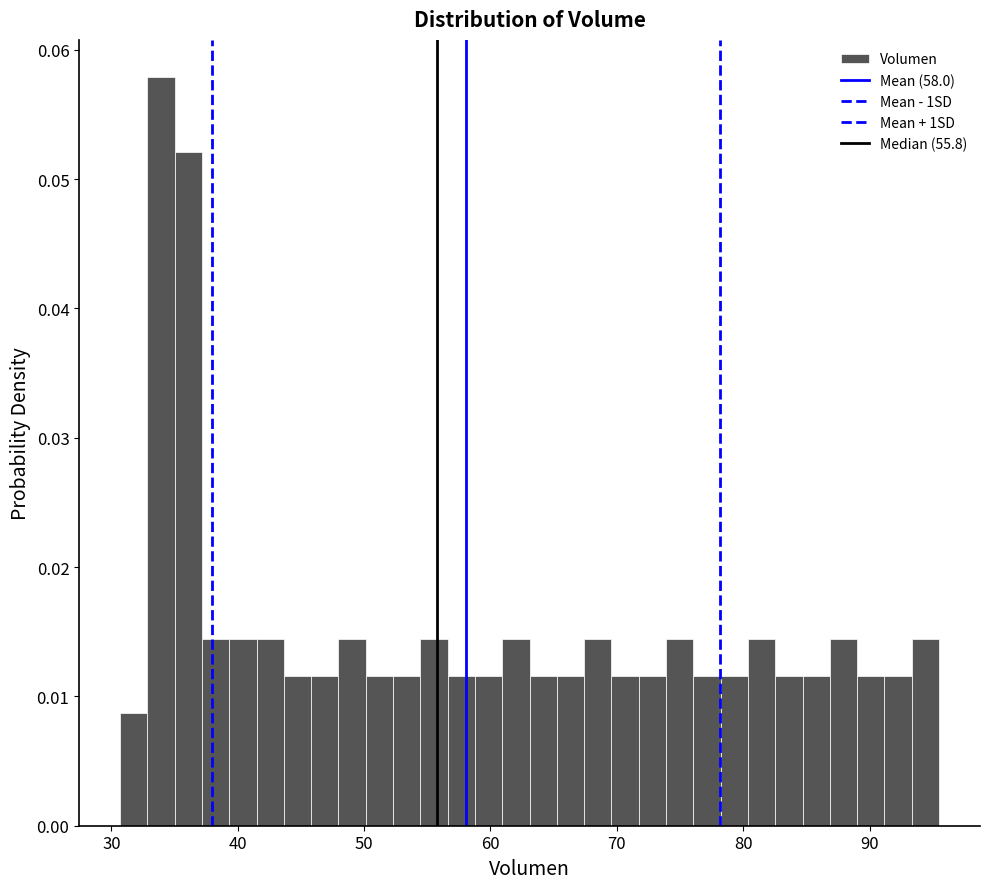

Around what value on the x-axis is the tallest bar? Give the approximate position of its centre, as read against the axis.

34